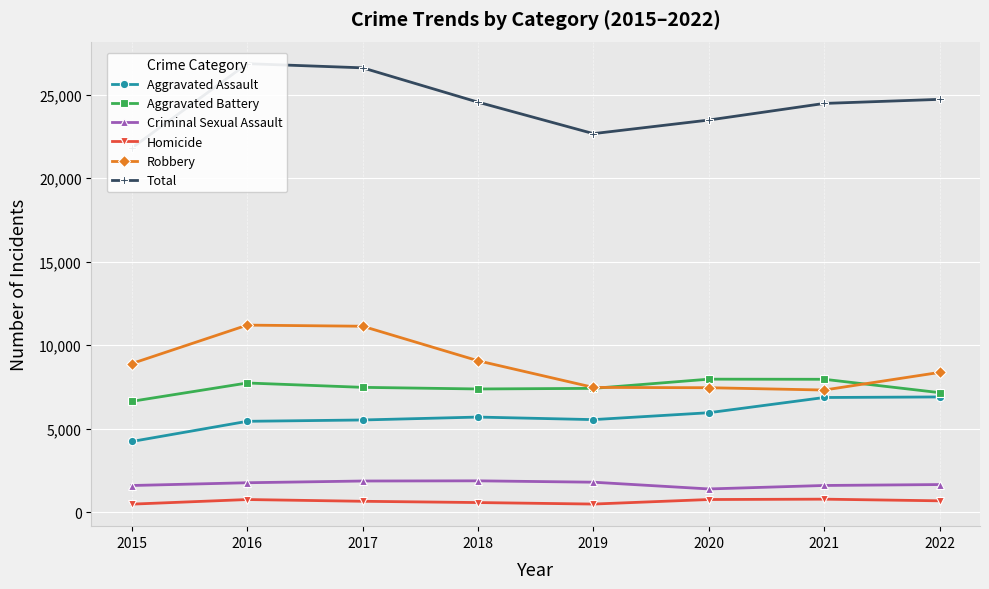

Reading left to right, list all the values displayed in this chart.

Aggravated Assault: 2015=4224	2016=5432	2017=5512	2018=5686	2019=5533	2020=5946	2021=6858	2022=6891
Aggravated Battery: 2015=6629	2016=7727	2017=7466	2018=7369	2019=7405	2020=7956	2021=7949	2022=7149
Criminal Sexual Assault: 2015=1587	2016=1753	2017=1856	2018=1867	2019=1785	2020=1381	2021=1589	2022=1644
Homicide: 2015=471	2016=747	2017=642	2018=566	2019=476	2020=748	2021=769	2022=670
Robbery: 2015=8892	2016=11193	2017=11126	2018=9058	2019=7462	2020=7444	2021=7305	2022=8360
Total: 2015=21803	2016=26852	2017=26602	2018=24546	2019=22661	2020=23475	2021=24470	2022=24714